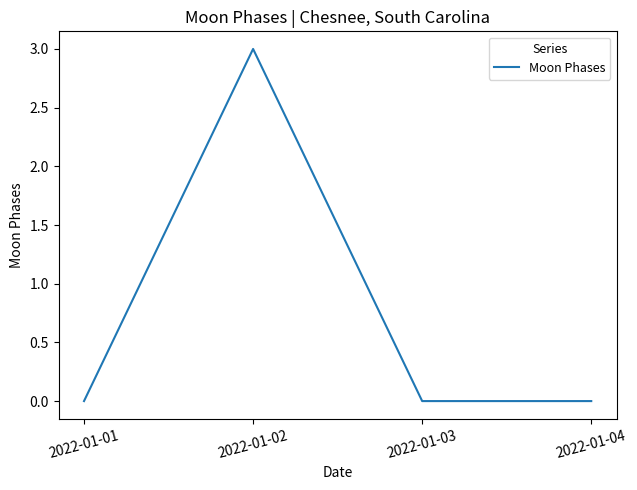

What is the greatest value displayed?

3